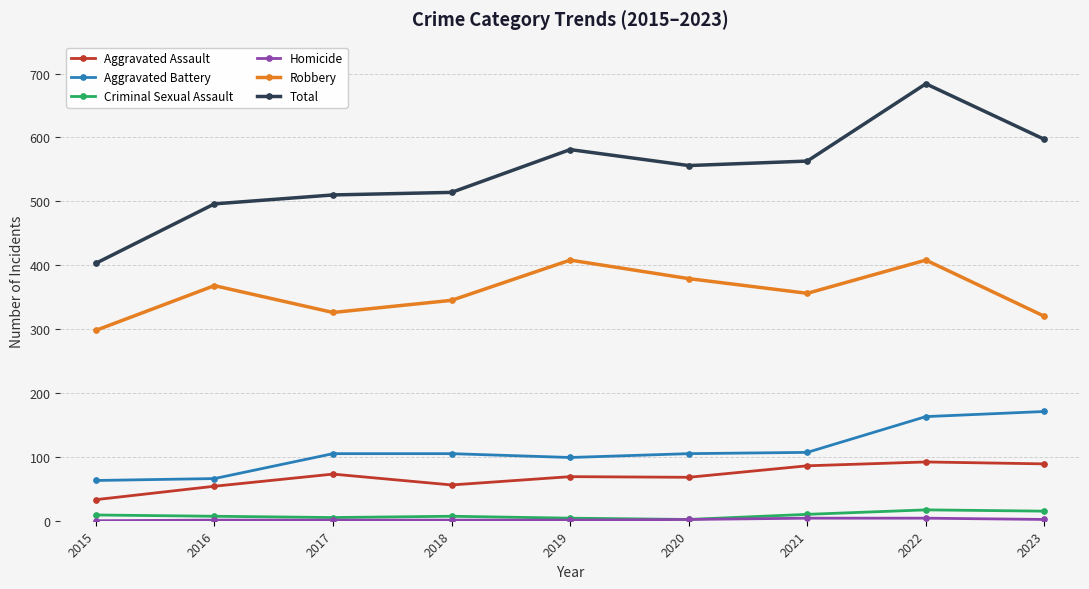

The Robbery series shows 520 at 2016. True or false?

False